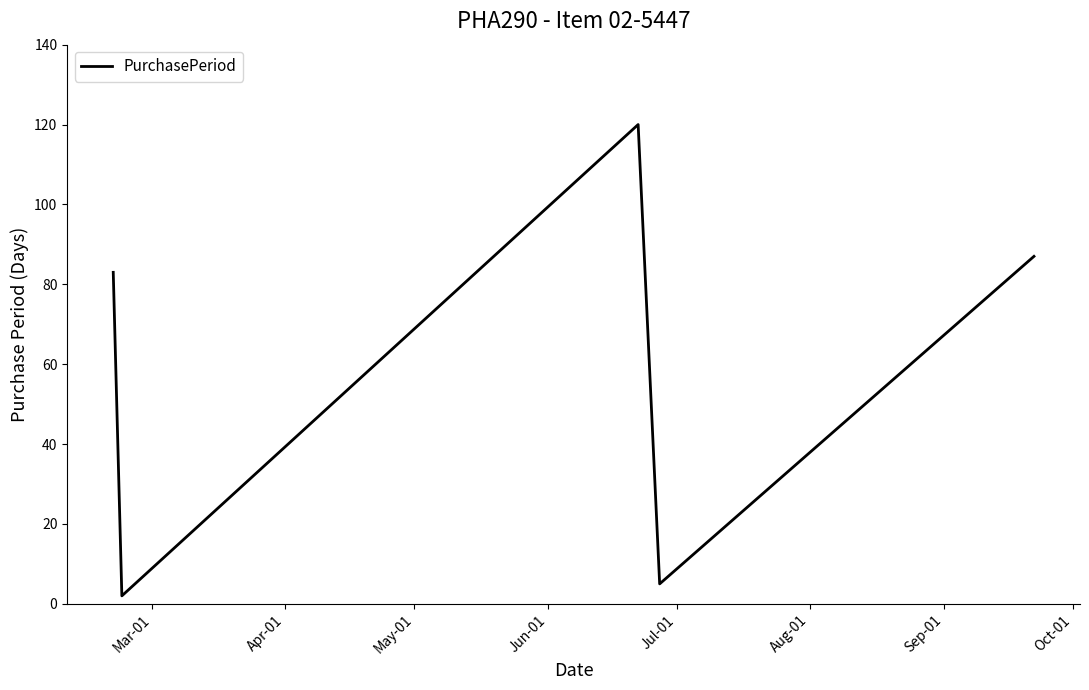

How many distinct data groups are displayed?

1